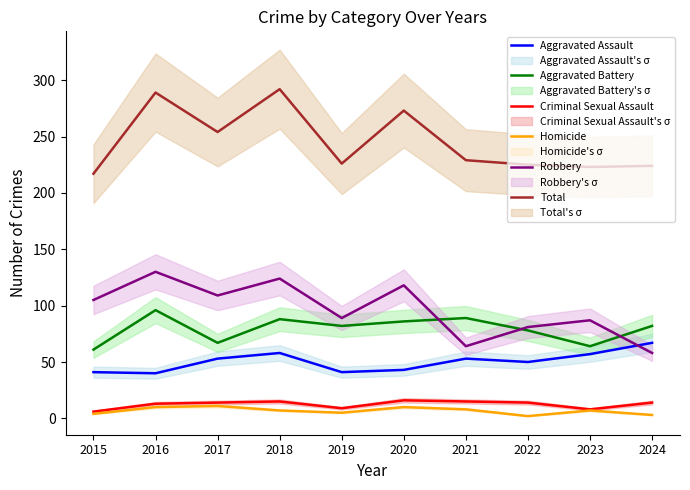

Where is Aggravated Battery nearest to the value 78?

2022